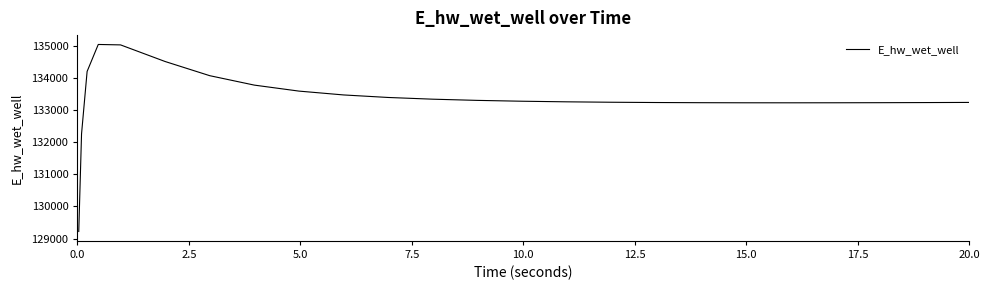

What is the difference between the maximum and minimum values?

5811.6